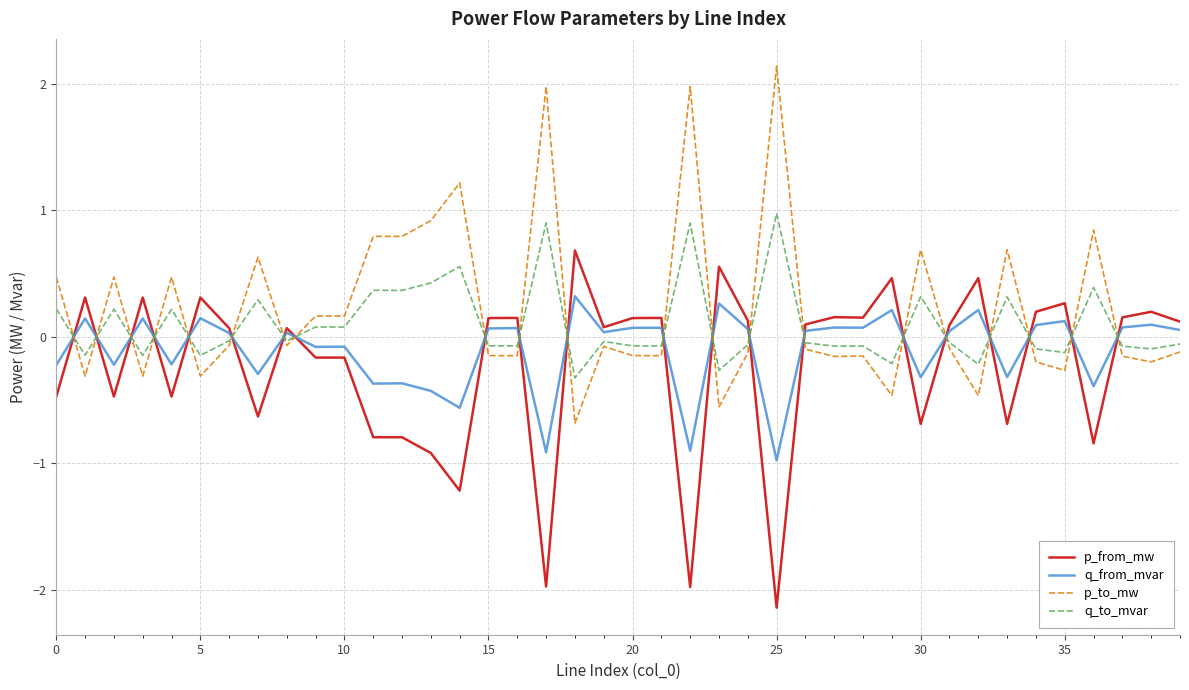

List the series in order of their overall mean, highest first.

p_to_mw, q_to_mvar, q_from_mvar, p_from_mw